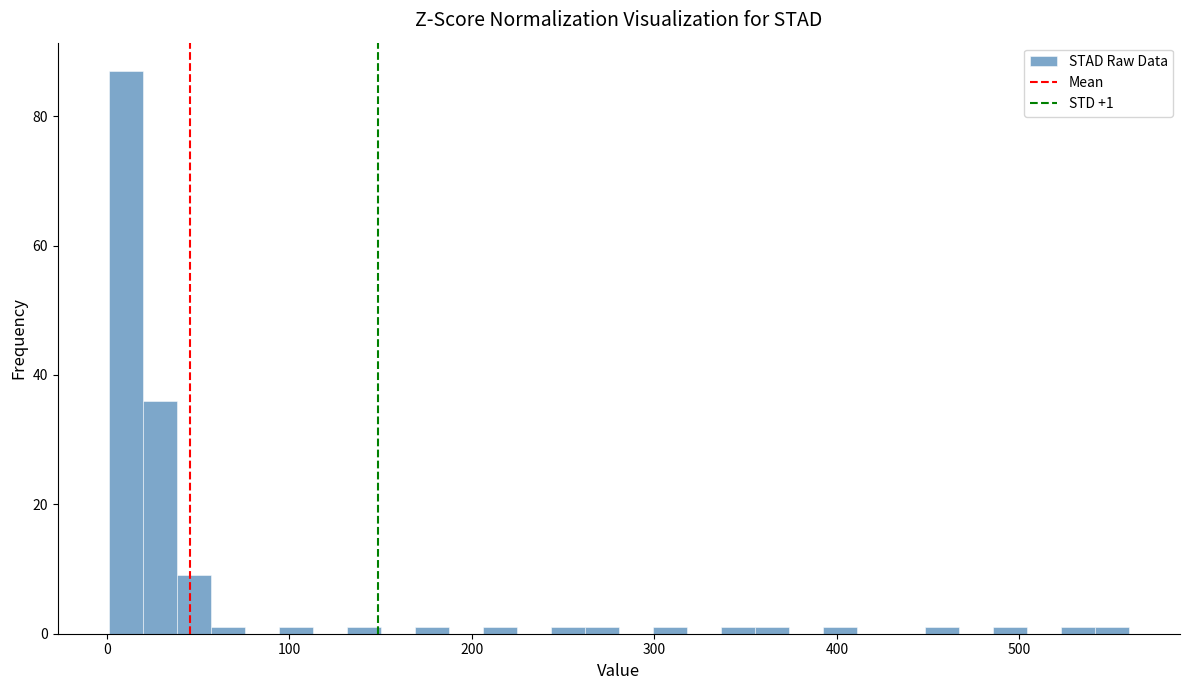

Read against the x-axis, roughly where is the centre of the tallest bar?

10